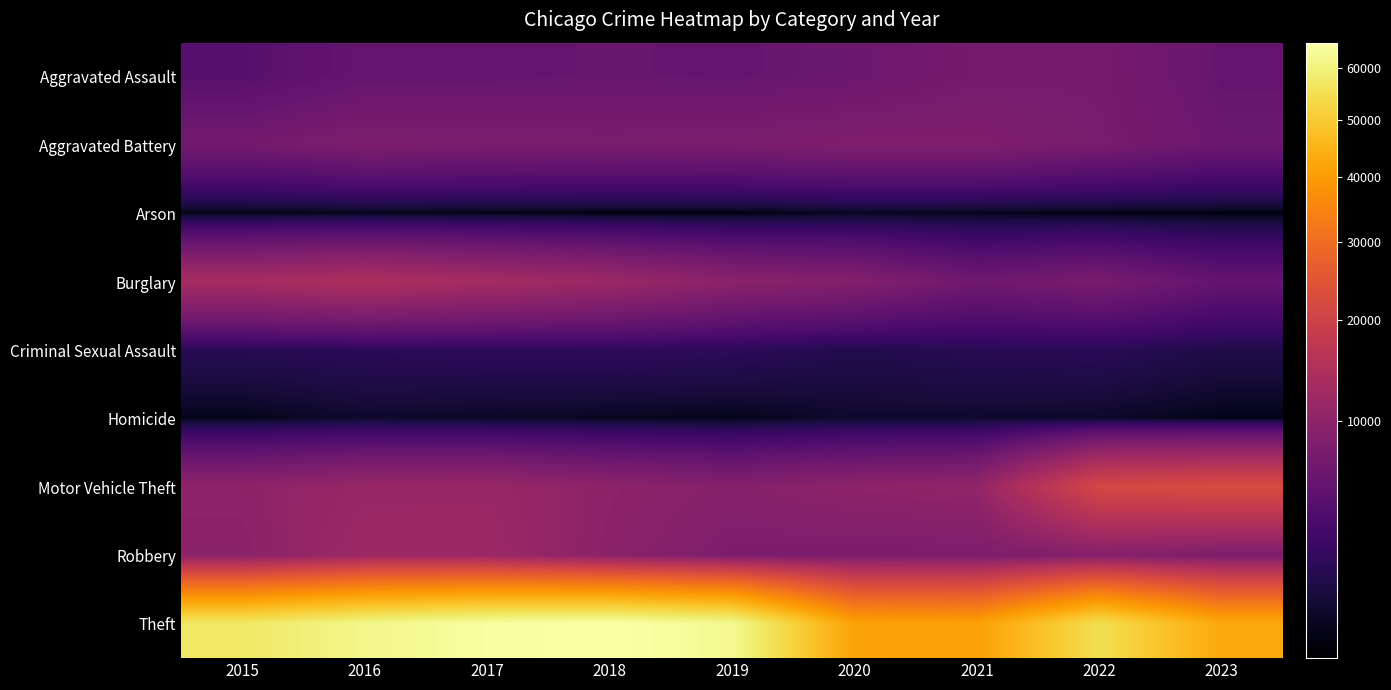

Which series has the largest total across all categories?

Theft